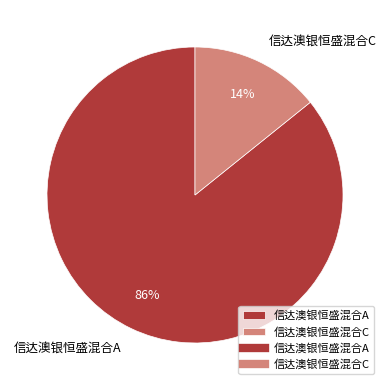

What is the largest slice in the pie chart?

信达澳银恒盛混合A